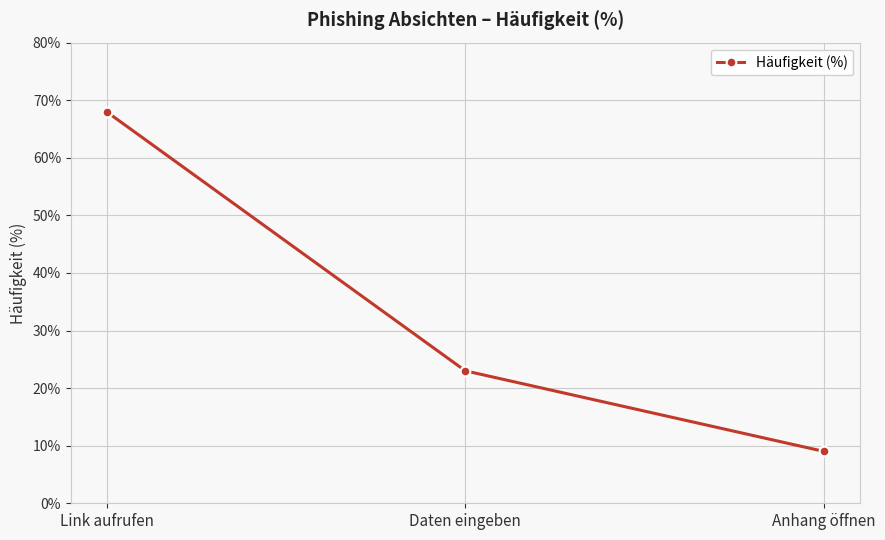

Reading left to right, extract all data points from this chart.

Link aufrufen=68	Daten eingeben=23	Anhang öffnen=9